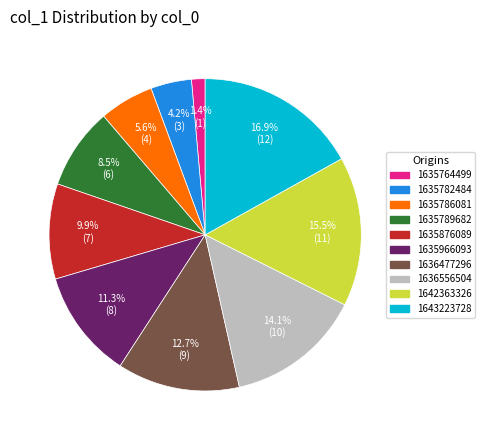

Is there a majority slice in this chart?

No